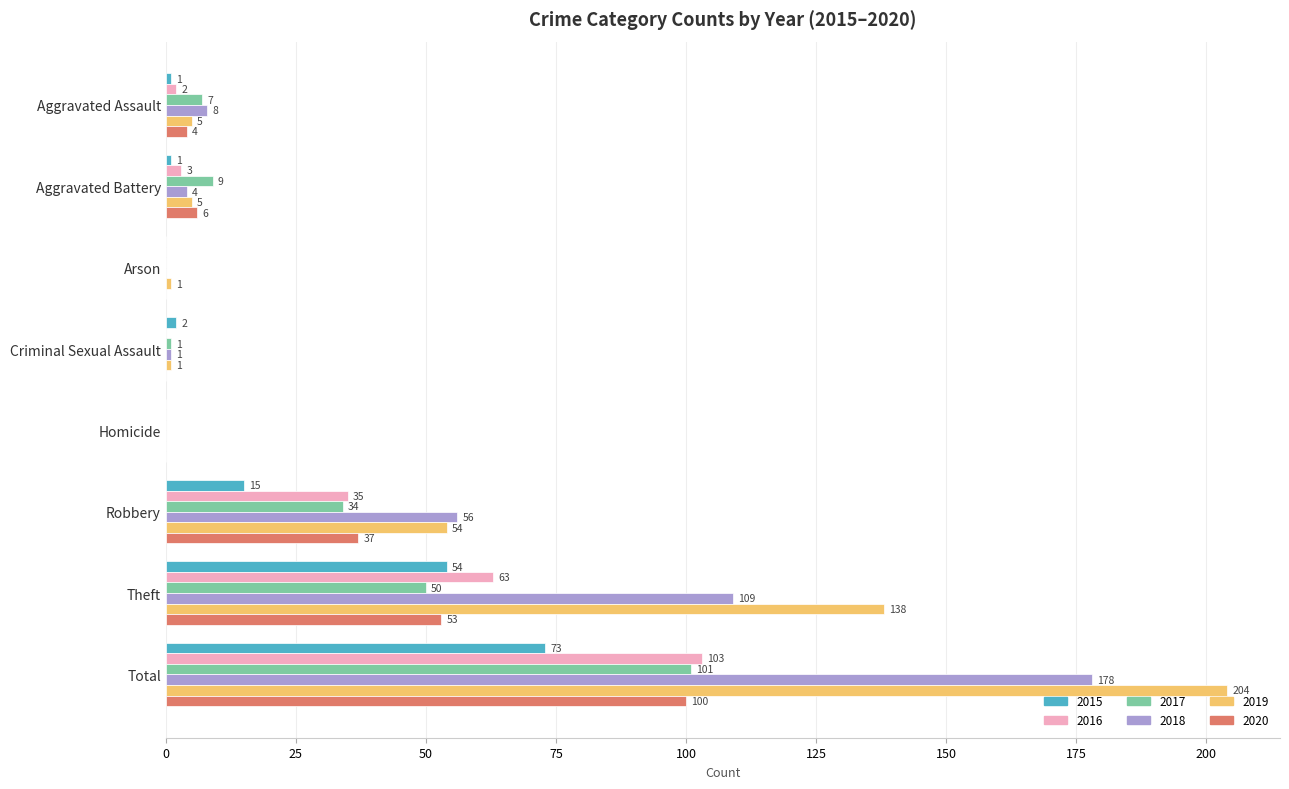

What is the highest value of the 2016 series?

103